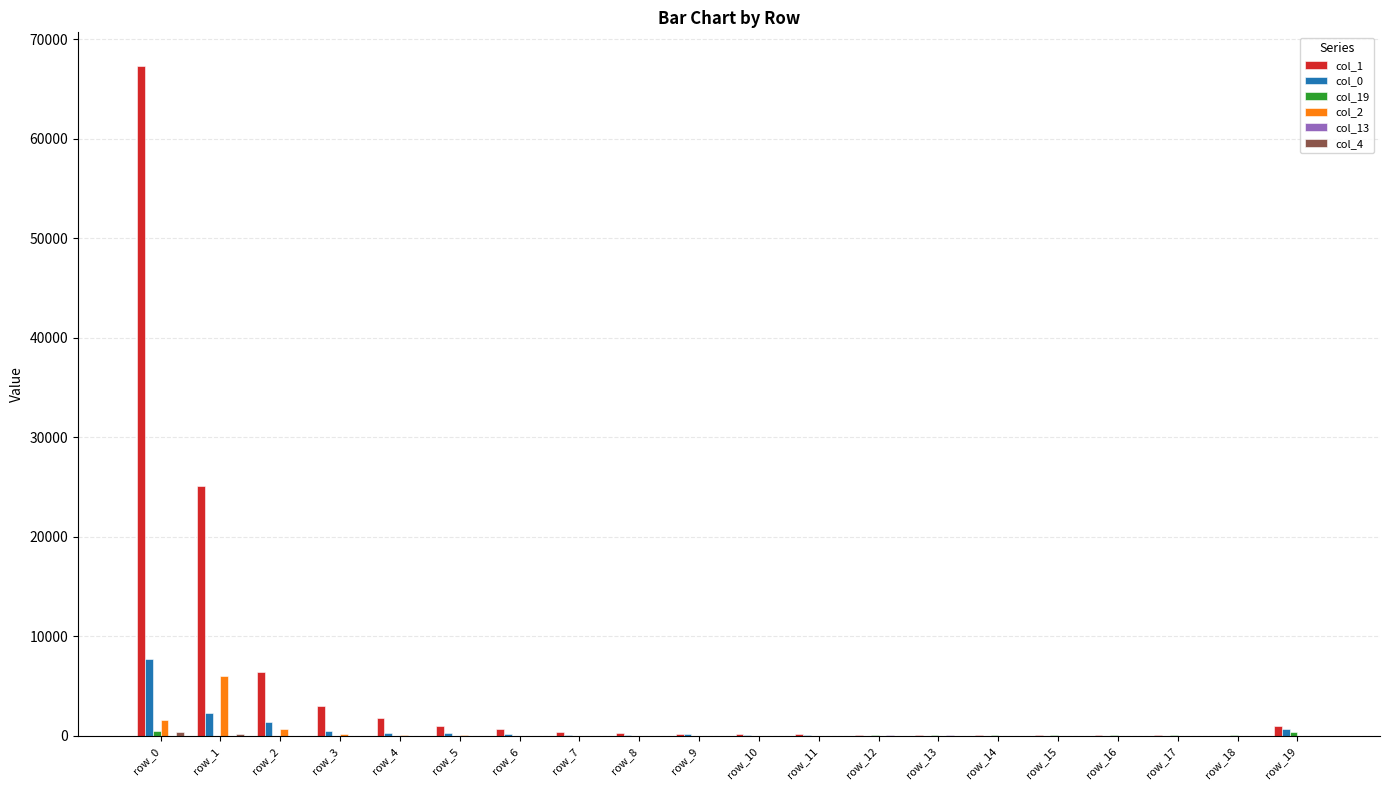

How many groups of bars are there?

20